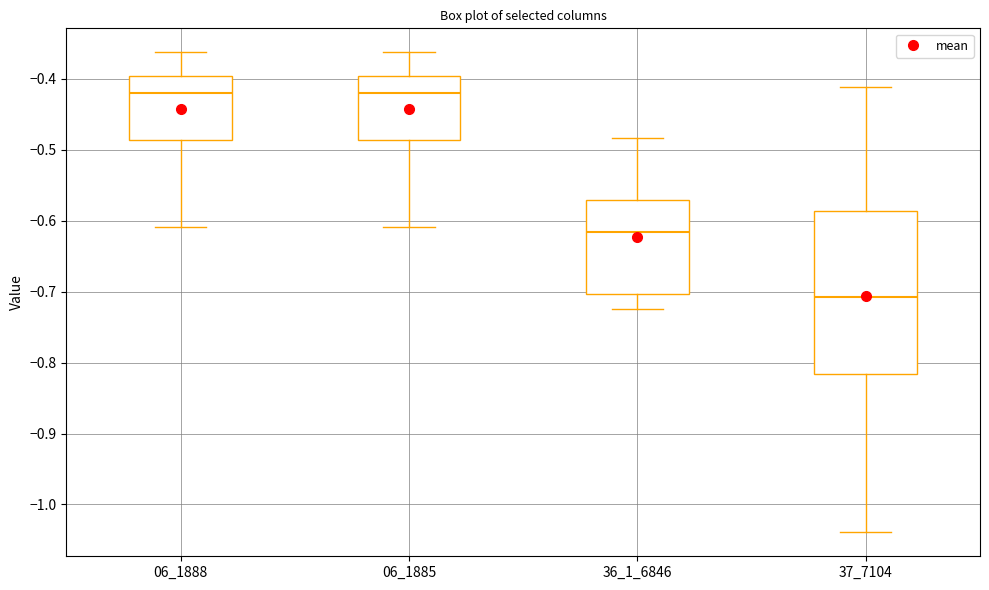

Reading left to right, transcribe this box plot: for each box, give where its median line is, the range the box spans, and where its two whiskers end, as read against the y-axis. The values are not printed on the chart, so give them approximately, as read against the axis.

06_1888: median -0.42, box -0.49 to -0.40, whiskers -0.61 to -0.36
06_1885: median -0.42, box -0.49 to -0.40, whiskers -0.61 to -0.36
36_1_6846: median -0.62, box -0.70 to -0.57, whiskers -0.72 to -0.48
37_7104: median -0.71, box -0.82 to -0.59, whiskers -1.04 to -0.41